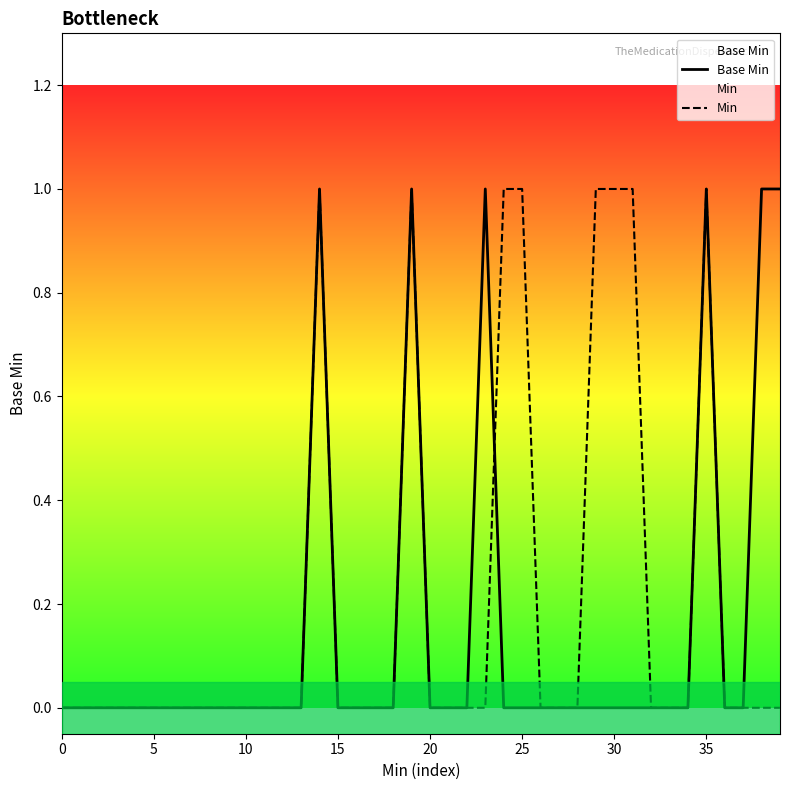

The Min series shows 1 at 25. True or false?

True